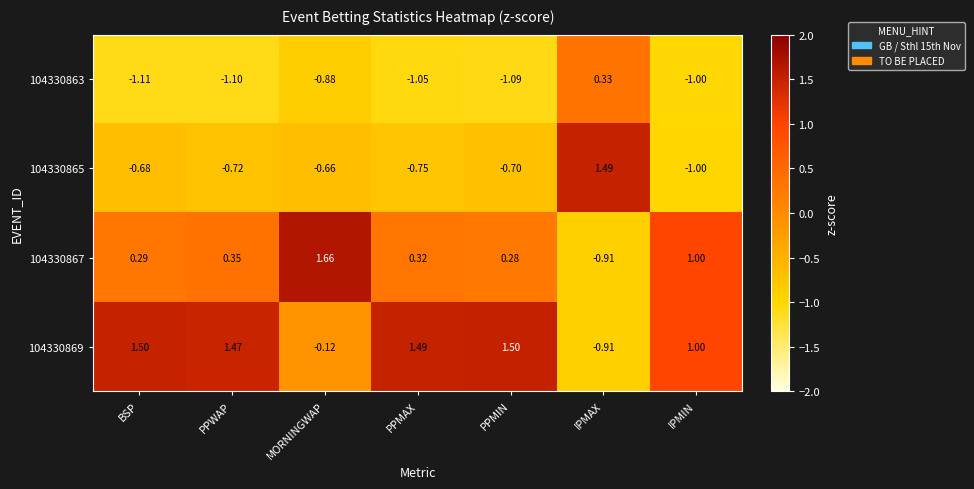

At how many categories does at least one series exceed 0?

7